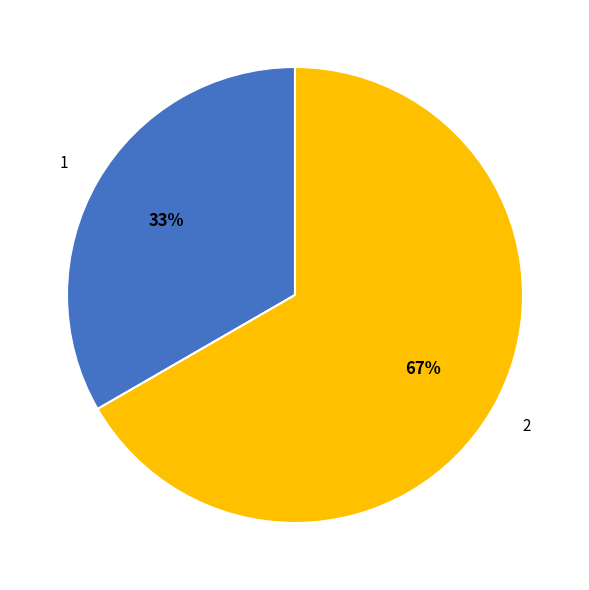

Is it true that 1 is 46% of the pie?

False